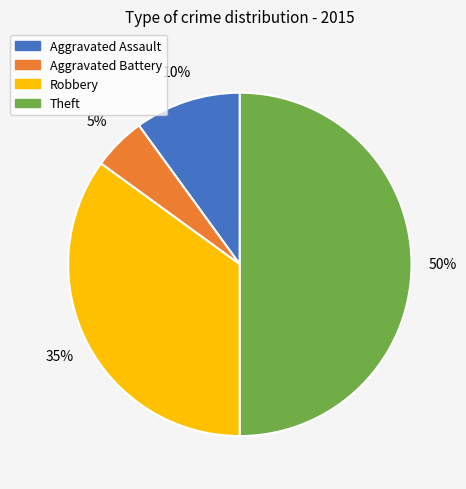

To the nearest percent, what portion does Robbery represent?

35%